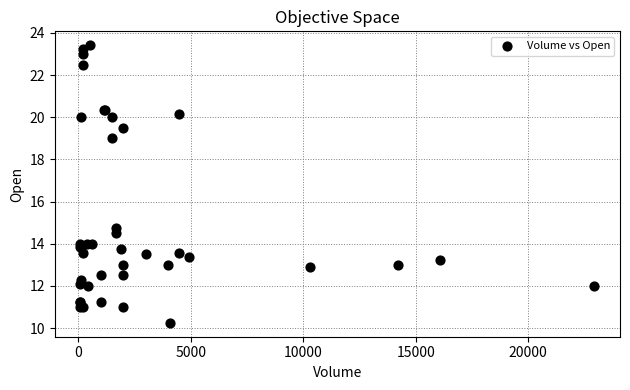

What Y value in the scatter plot is closest to 16?

14.8